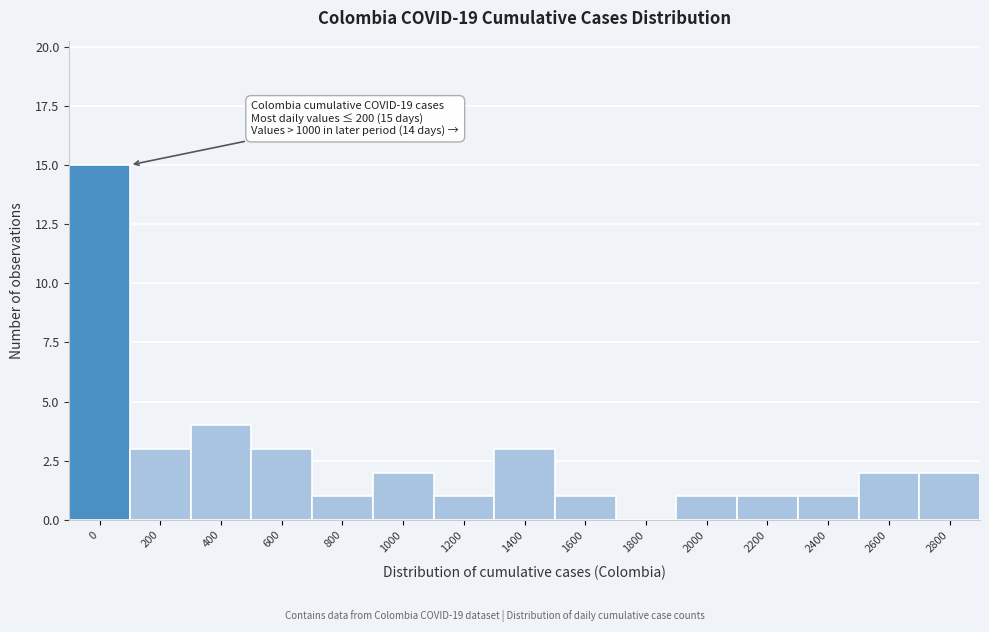

Reading left to right, what are all the values shown in this chart?

0=15	200=3	400=4	600=3	800=1	1000=2	1200=1	1400=3	1600=1	1800=0	2000=1	2200=1	2400=1	2600=2	2800=2